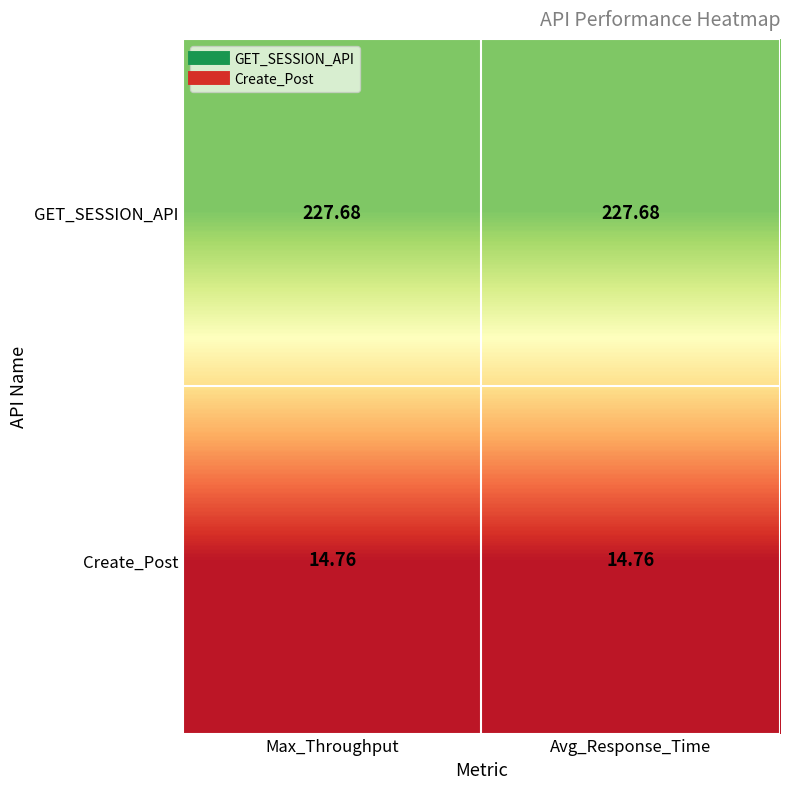

At how many categories does at least one series exceed 110?

2